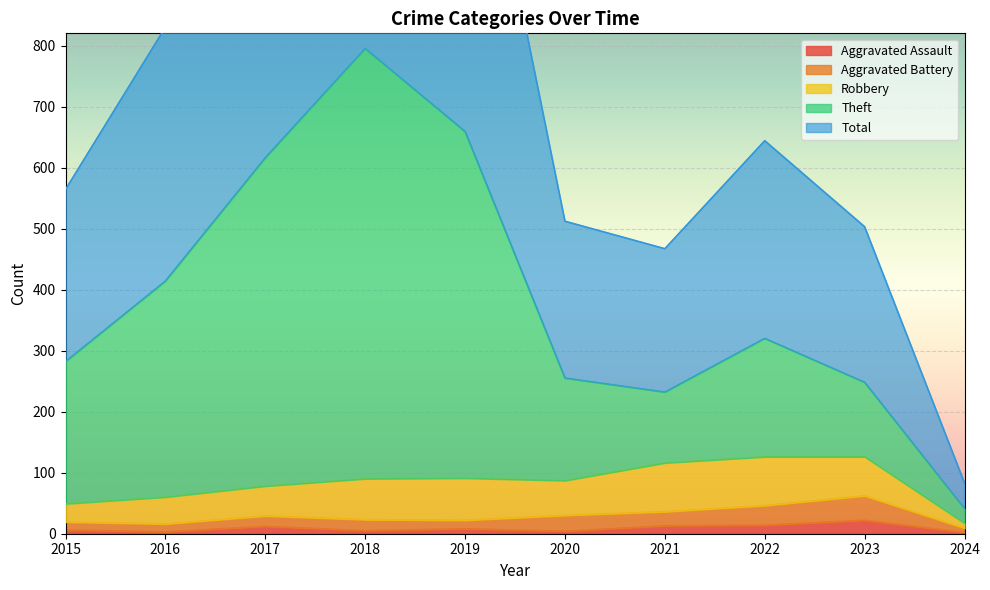

At which category does Theft reach its first local valley?

2021